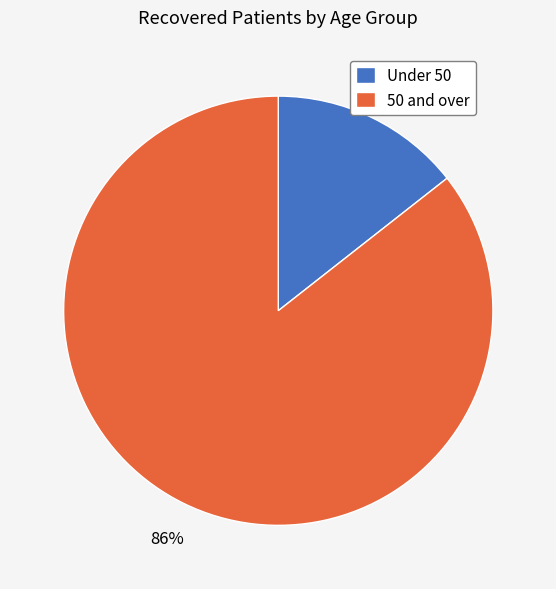

Which category has the smallest portion of the pie?

Under 50